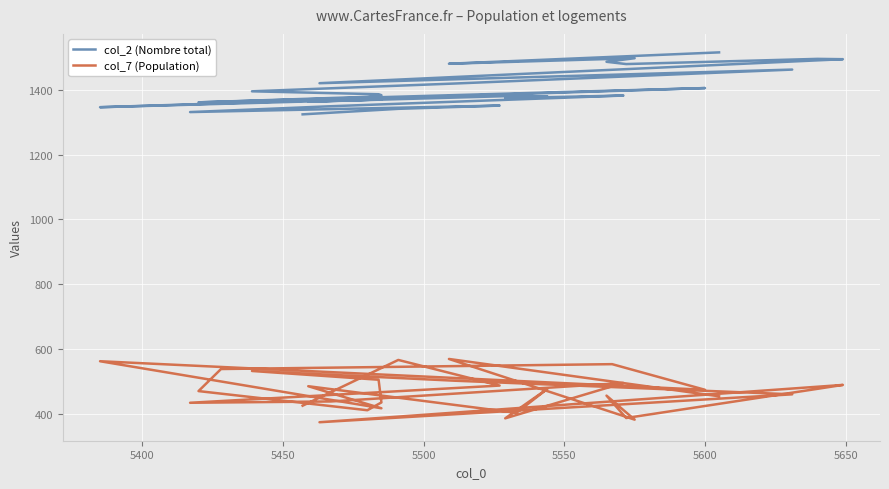

Which series has the largest total across all categories?

col_2 (Nombre total)